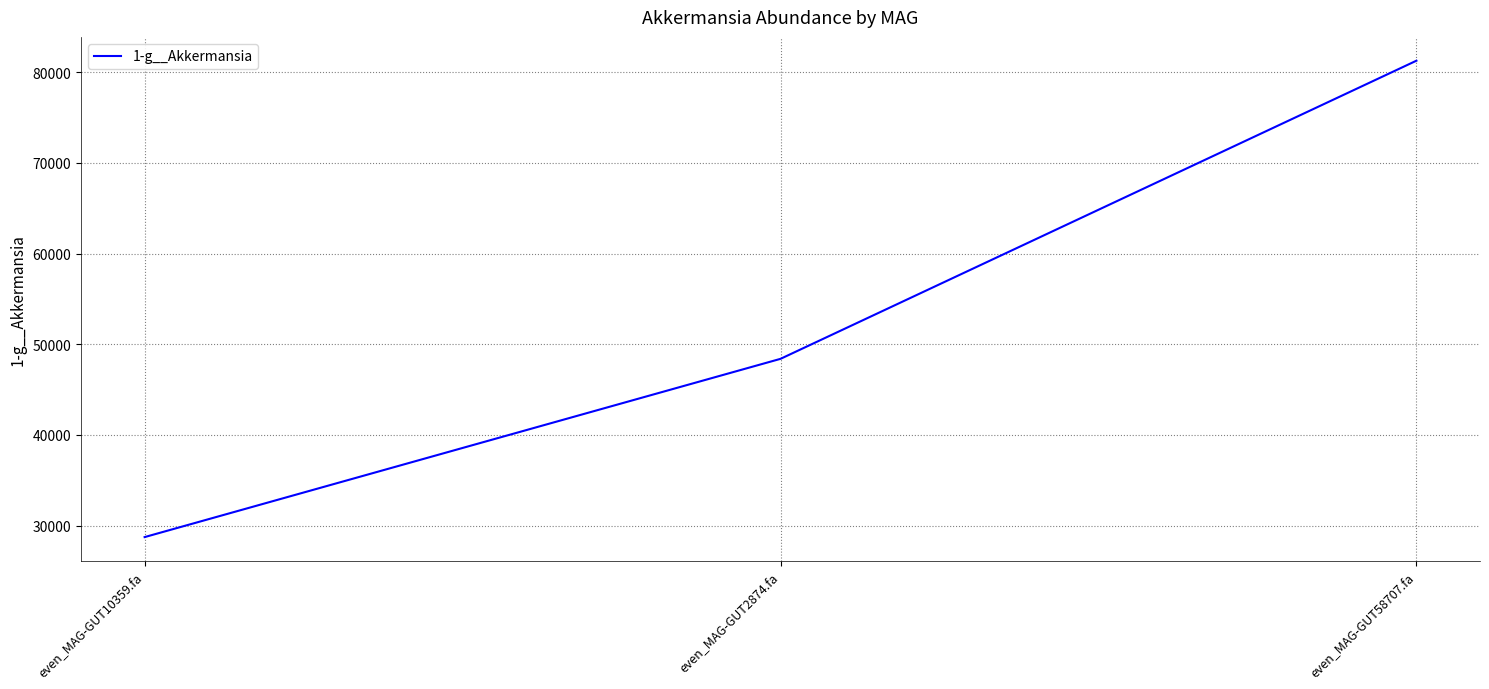

Is this an area chart (filled region under the line)?

No